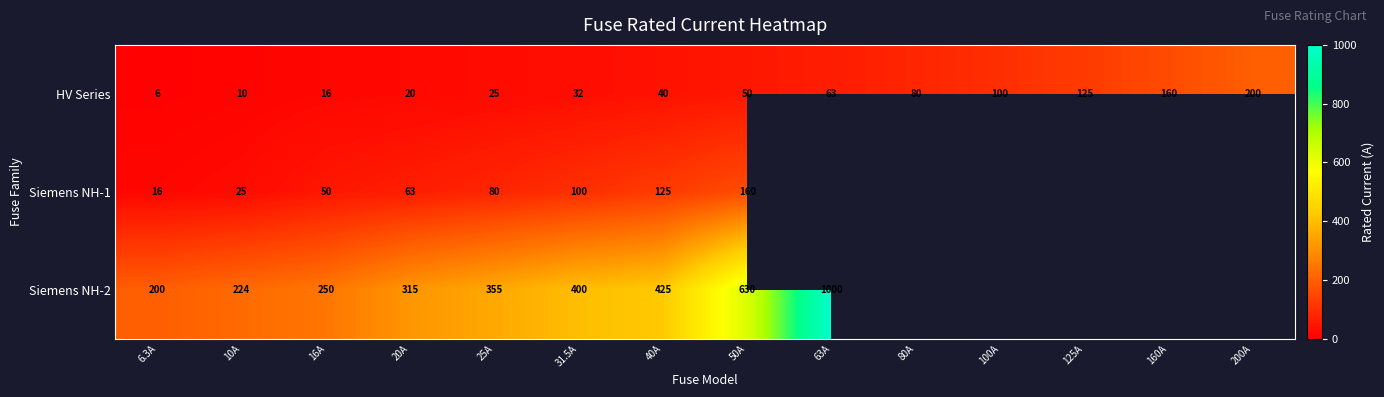

What is the sum of the Siemens NH-2 values at 63A and 16A?

1250.0